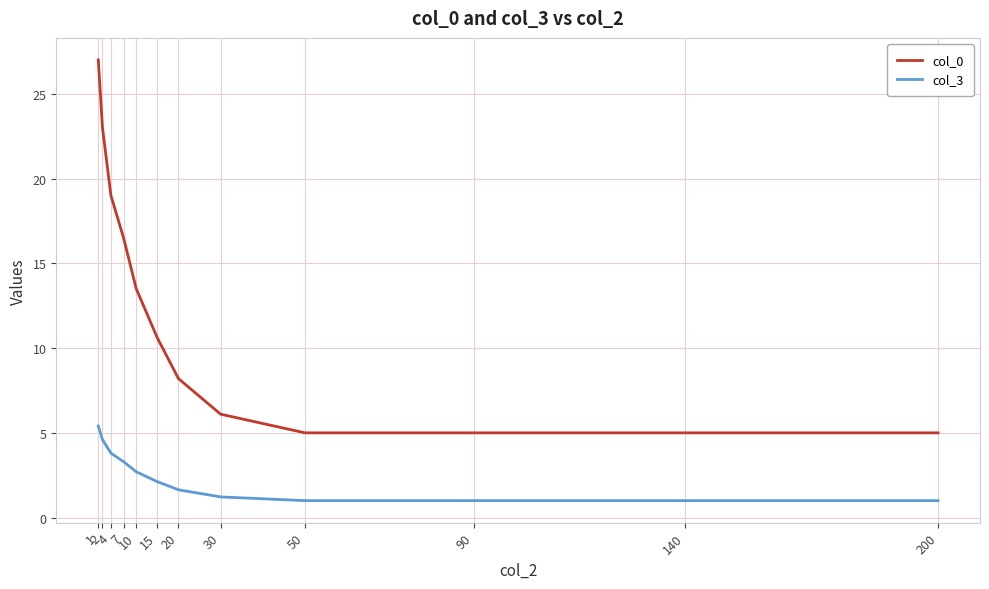

Is the value of col_3 at 4 greater than the value of col_0 at 15?

No